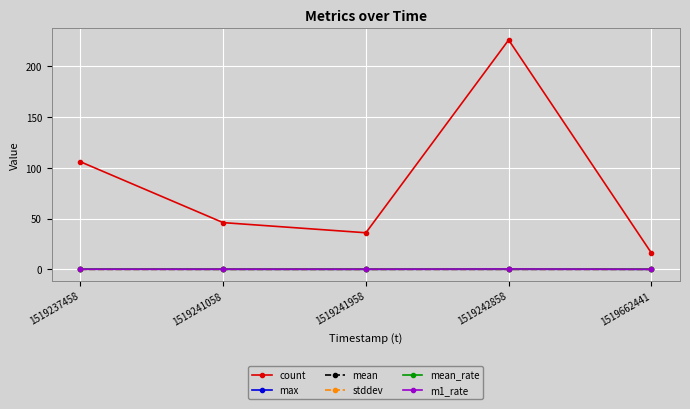

True or false: mean_rate and count cross at least once.

False